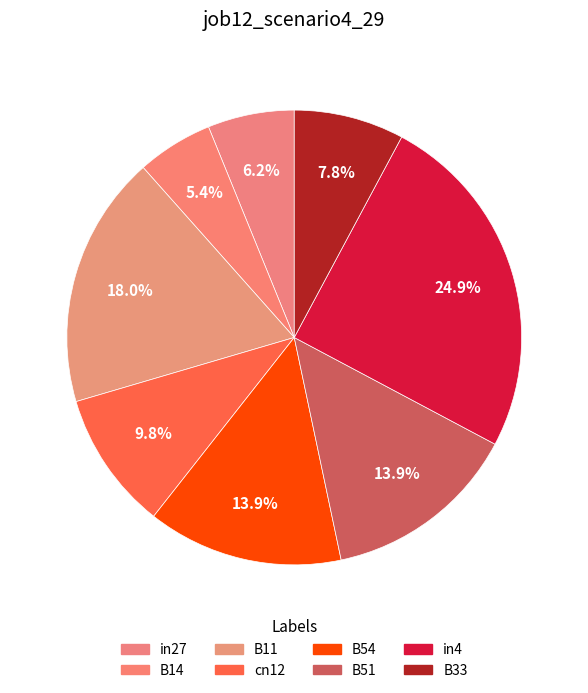

Which slice is the smallest?

B14